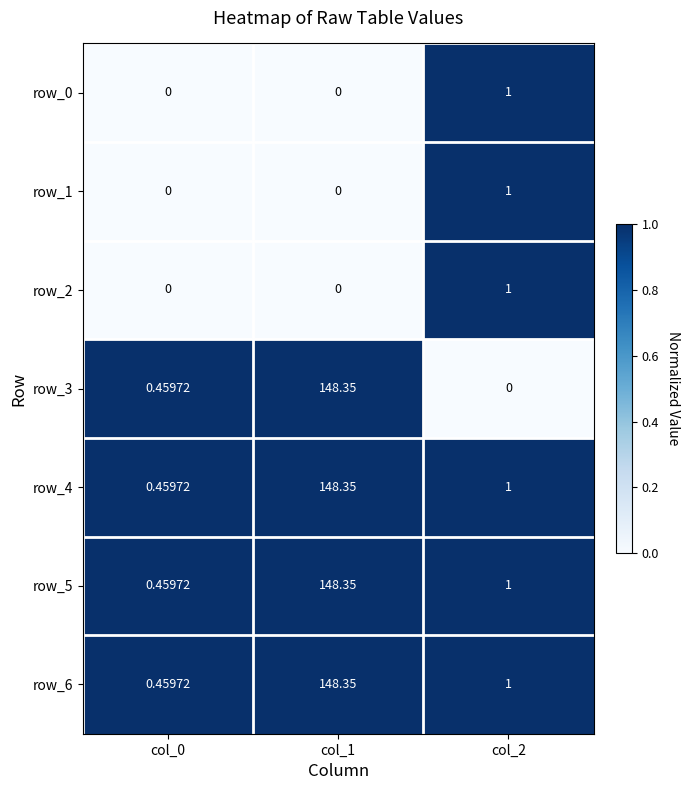

Which label corresponds to the largest value in the chart?

col_1